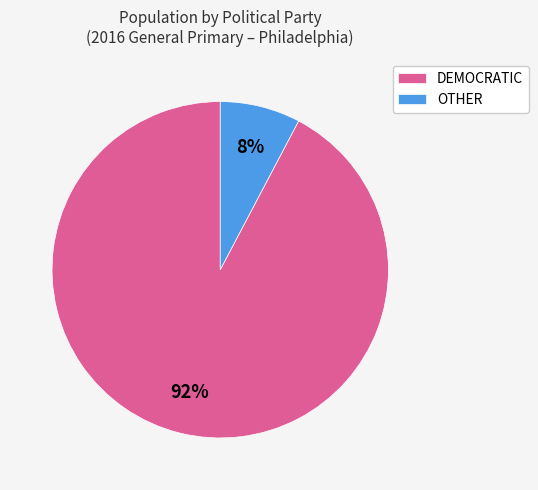

How many slices are in this pie chart?

2